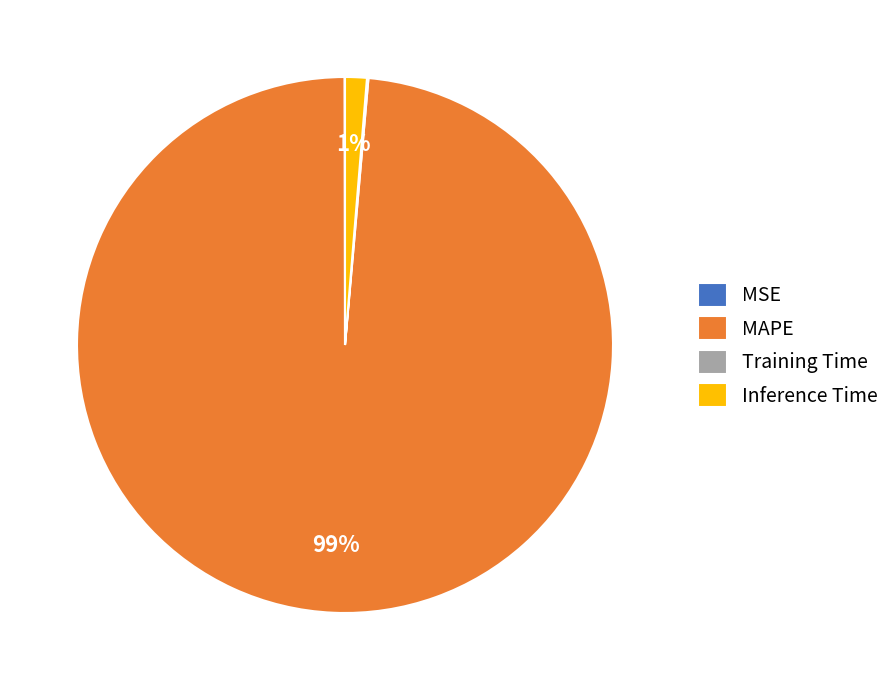

To the nearest percent, what is the average slice percentage?

25%